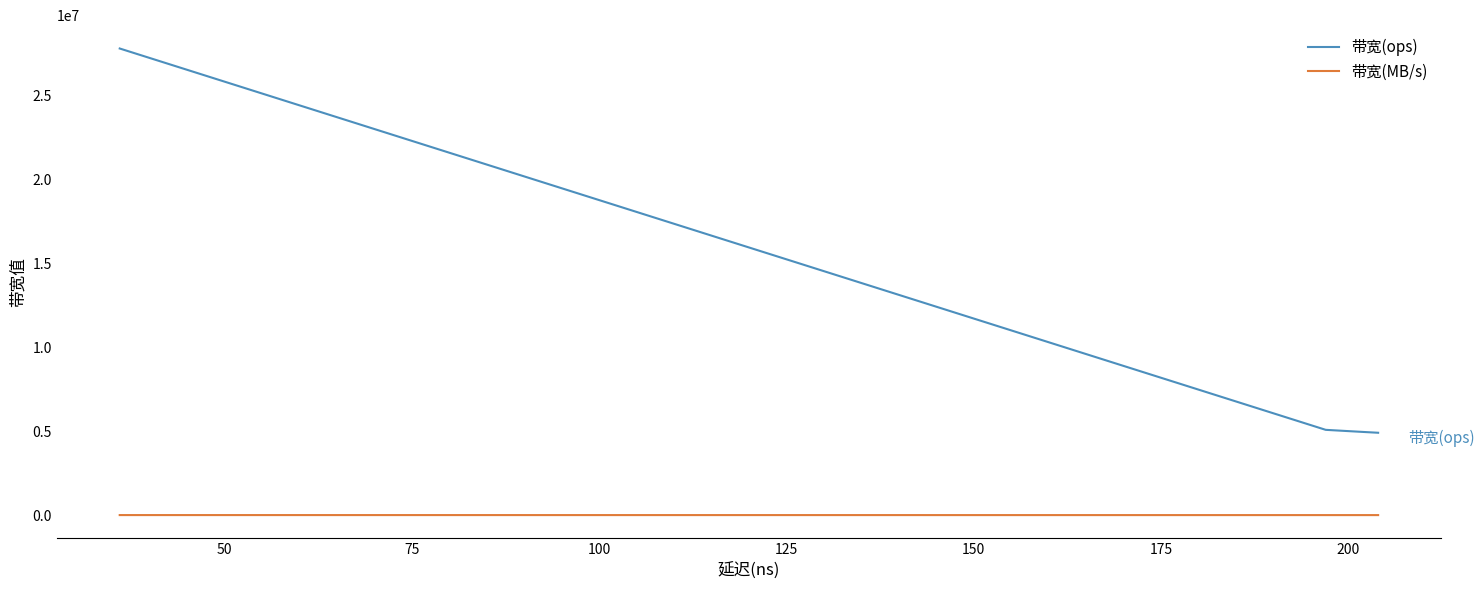

True or false: 带宽(MB/s) and 带宽(ops) intersect in this chart.

False